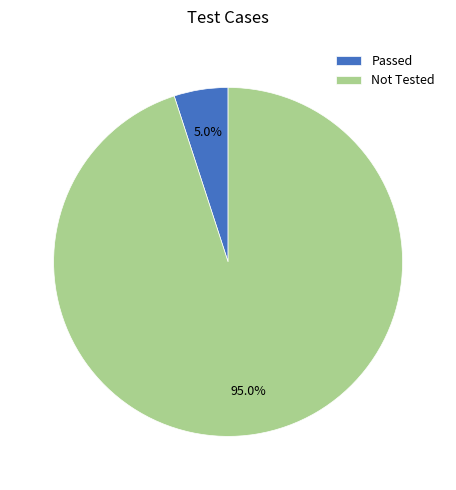

Rank the categories by value from highest to lowest.

Not Tested, Passed